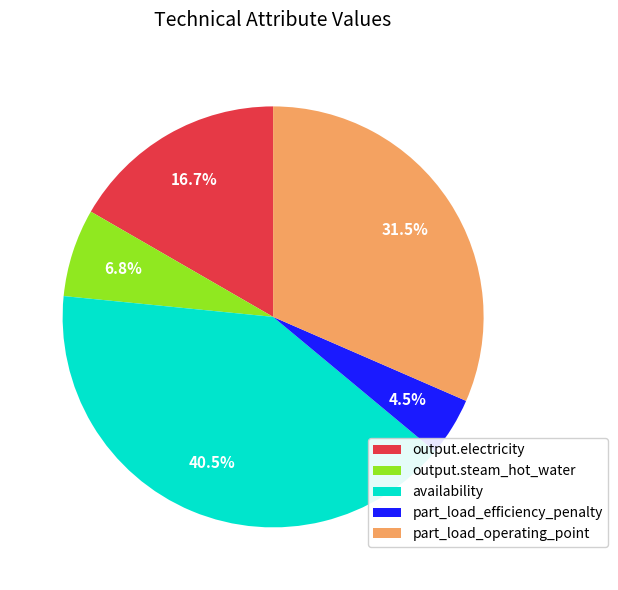

Which category has the biggest portion of the pie?

availability